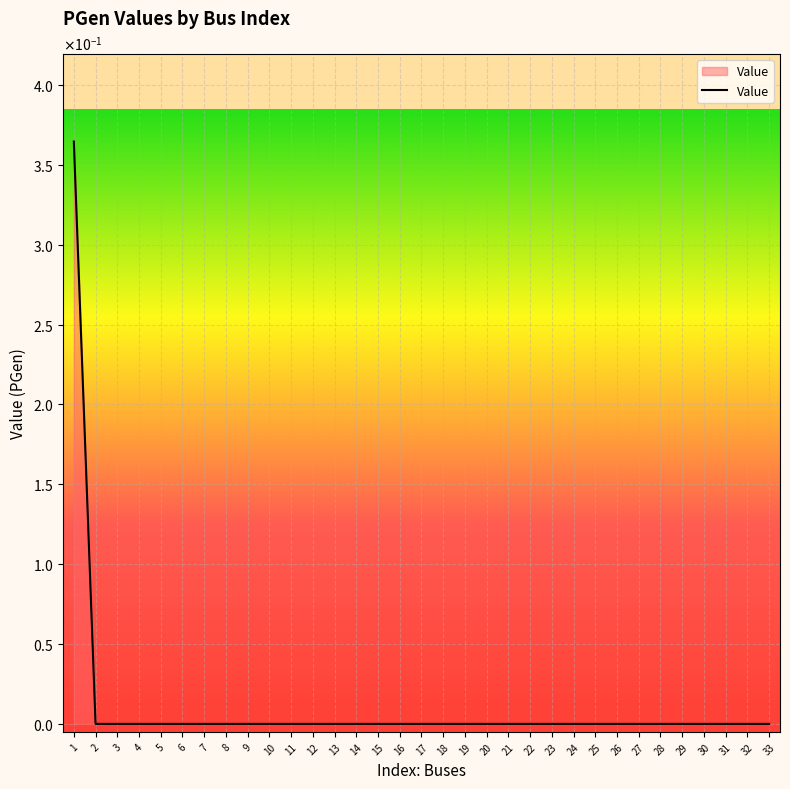

Reading left to right, extract all data points from this chart.

0.4	0.0	0.0	0.0	0.0	0.0	0.0	0.0	0.0	0.0	0.0	0.0	0.0	0.0	0.0	0.0	0.0	0.0	0.0	0.0	0.0	0.0	0.0	0.0	0.0	0.0	0.0	0.0	0.0	0.0	0.0	0.0	0.0